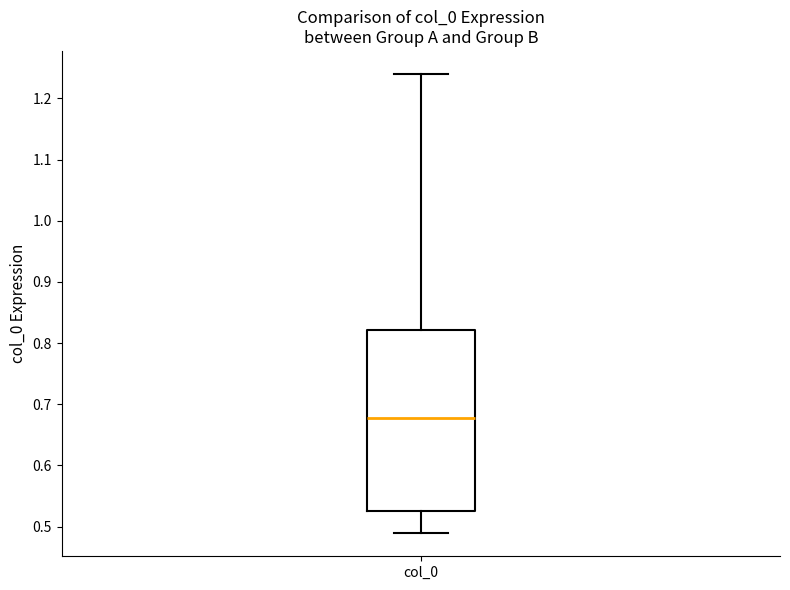

Where is the upper edge of the box for col_0 on the y-axis? The values are not printed on the chart, so give them approximately, as read against the axis.

0.82